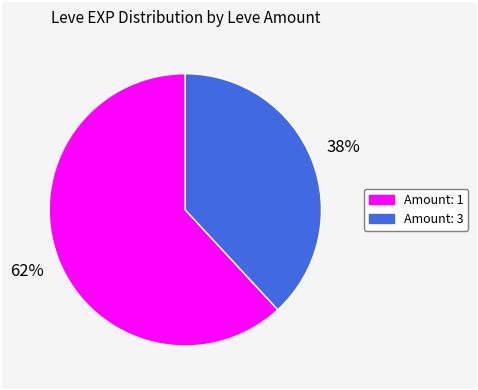

Is there any slice that represents more than half of the pie?

Yes